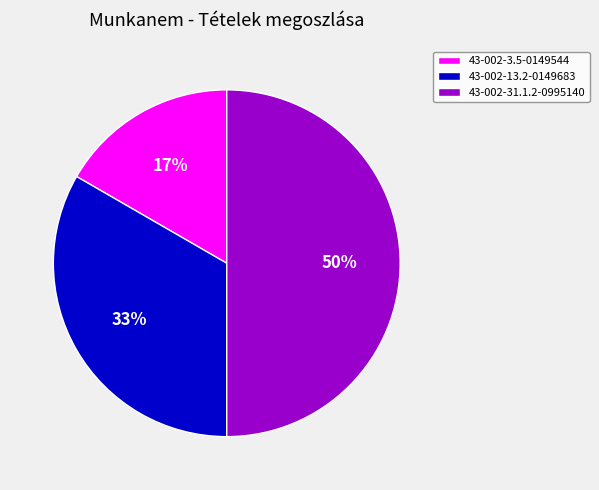

Does 43-002-13.2-0149683 account for over 50% of the chart?

No